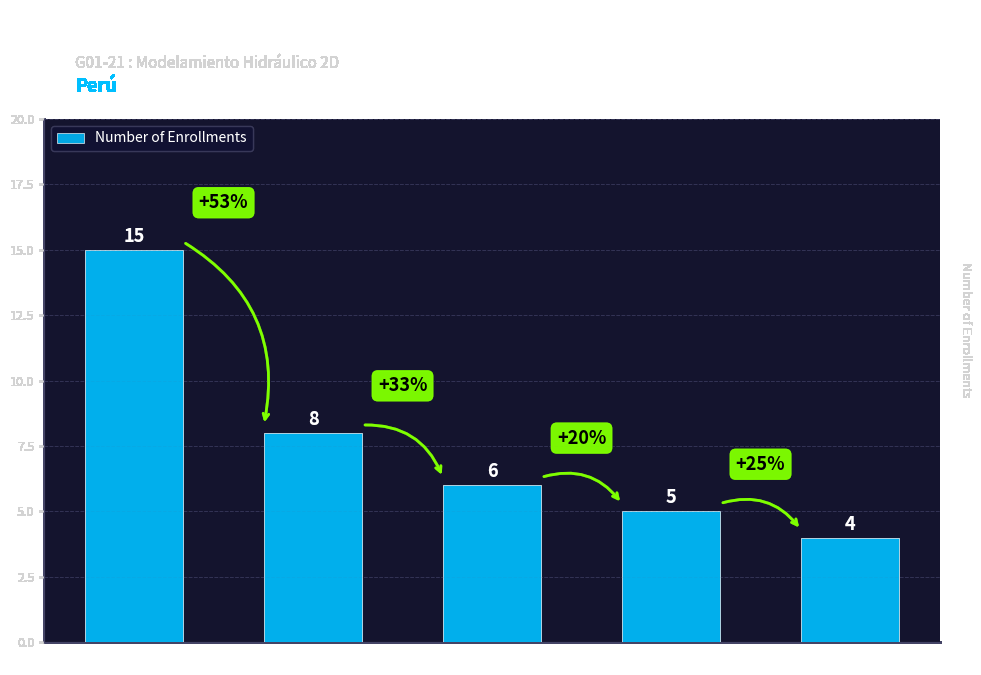

What is the label of the 4th bar from the right?

CAJAMARCA